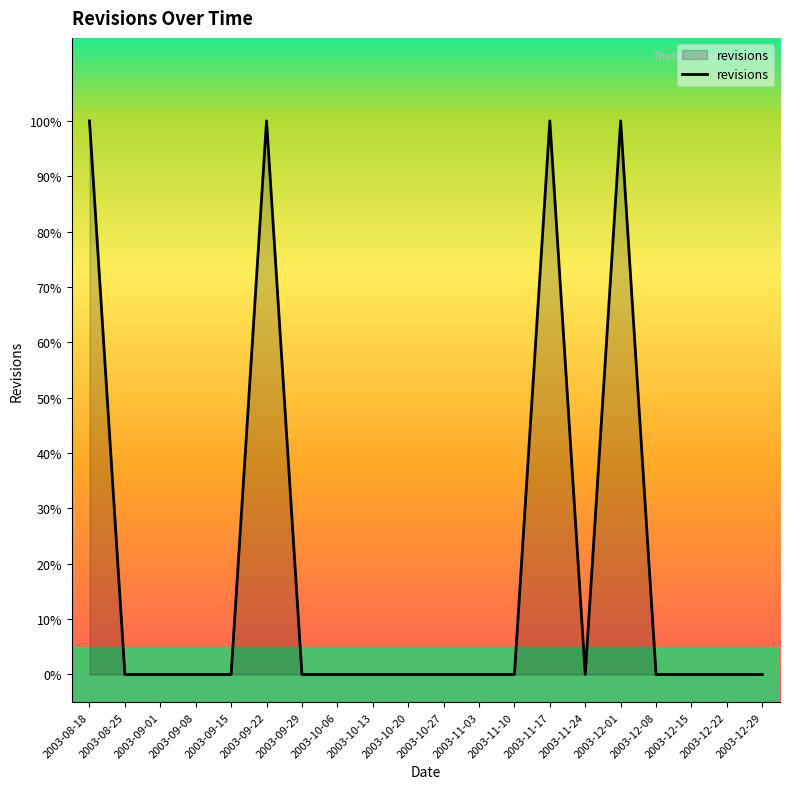

Where is the first local maximum?

2003-09-22